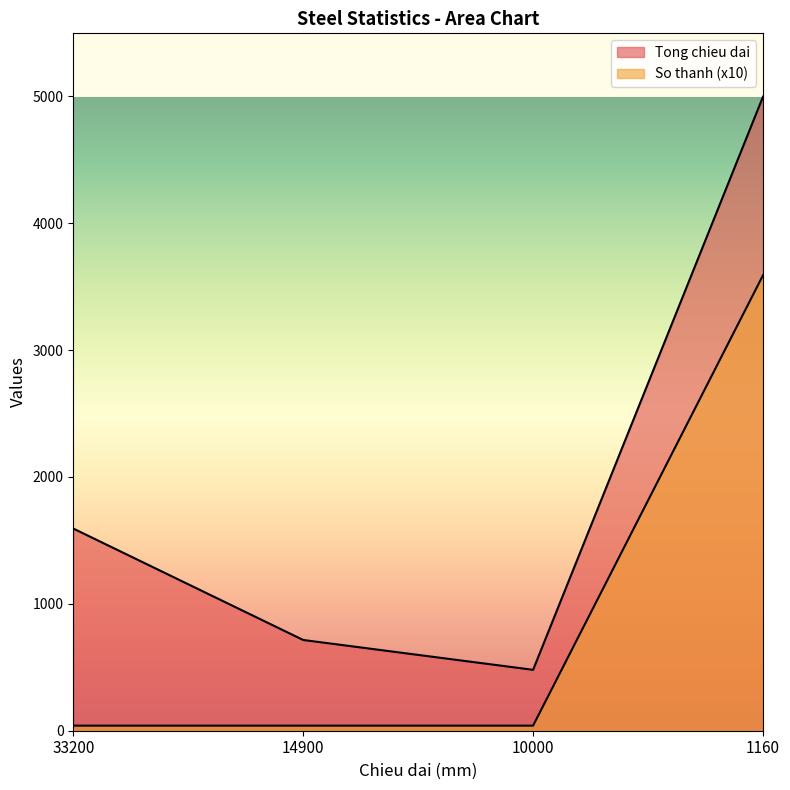

What is the approximate value of So thanh at 10000?

40.0